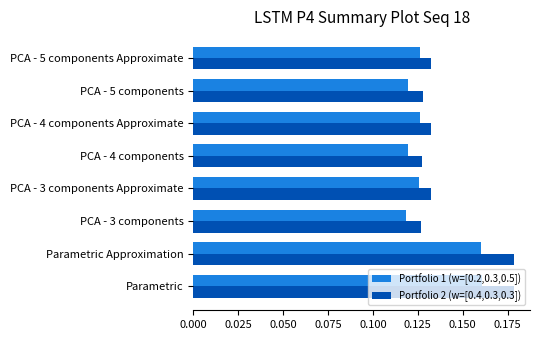

Between Parametric and PCA - 5 components Approximate, which series saw the biggest shift?

Portfolio 2 (w=[0.4,0.3,0.3])